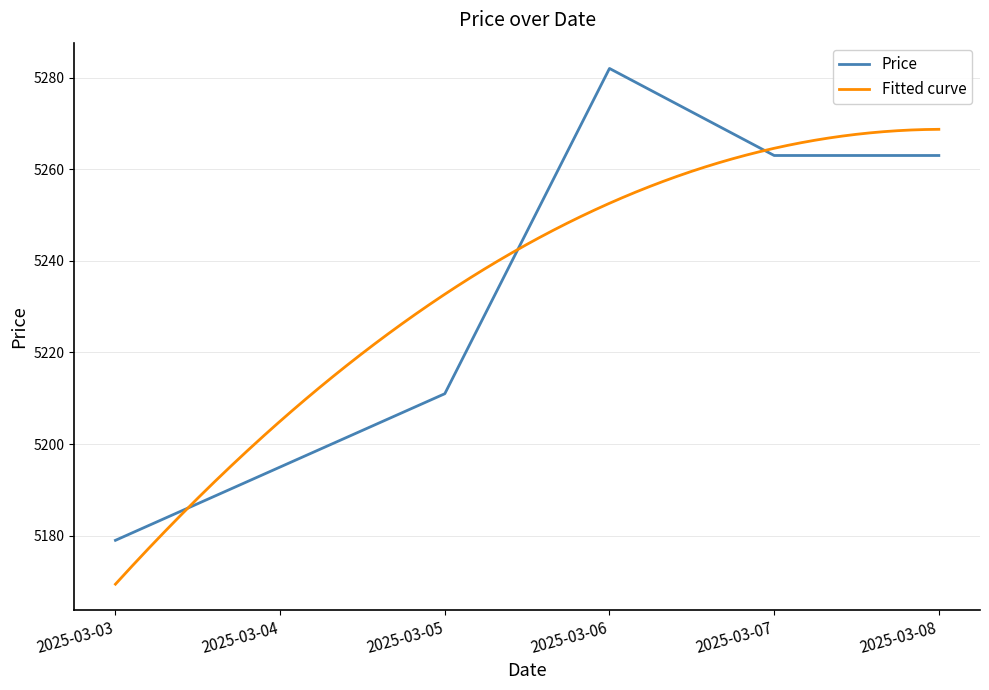

Reading left to right, what are all the values shown in this chart?

2025-03-03=5179	2025-03-04=5195	2025-03-05=5211	2025-03-06=5282	2025-03-07=5263	2025-03-08=5263